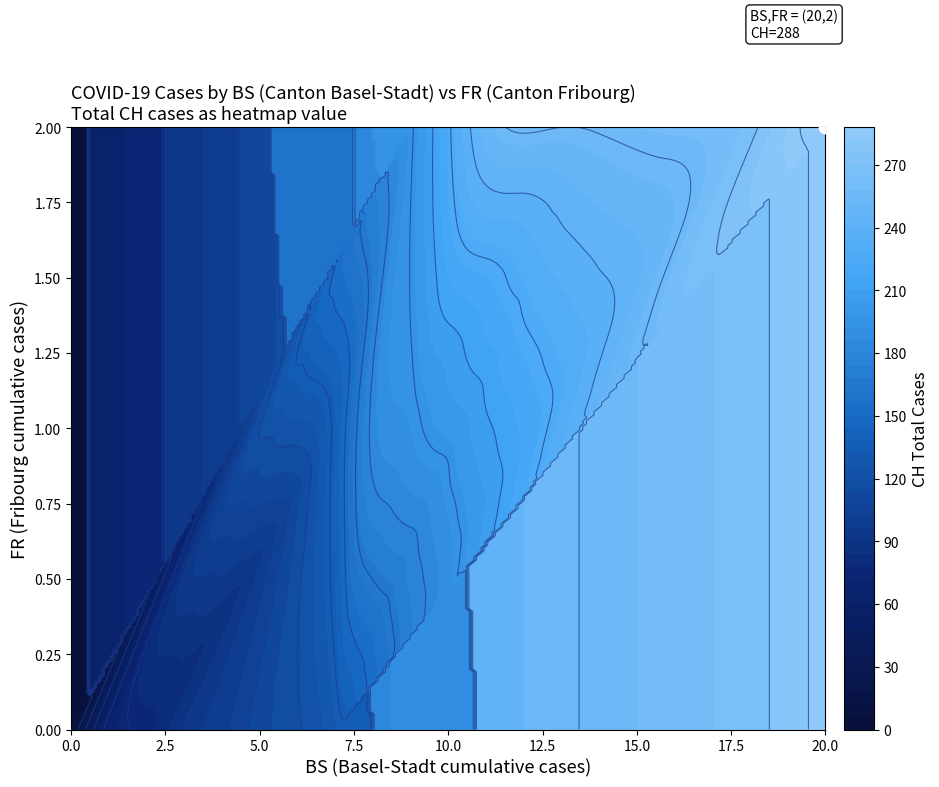

The value of BS at 33 is 5. True or false?

False